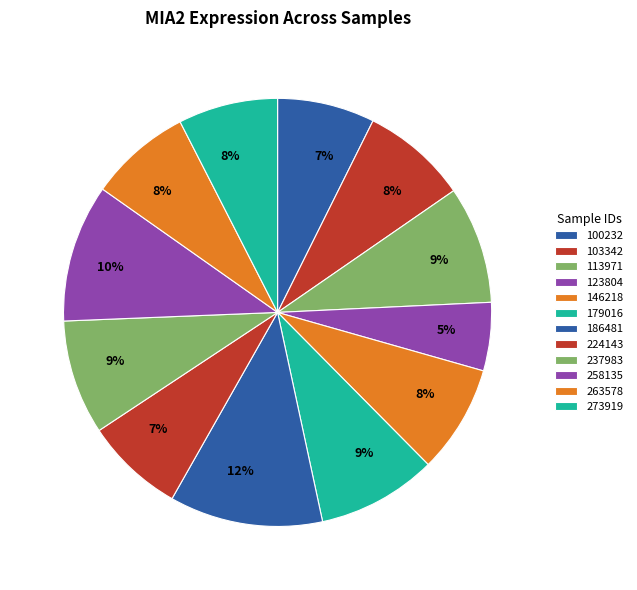

To the nearest percent, what is the combined percentage of 273919 and 146218?

16%